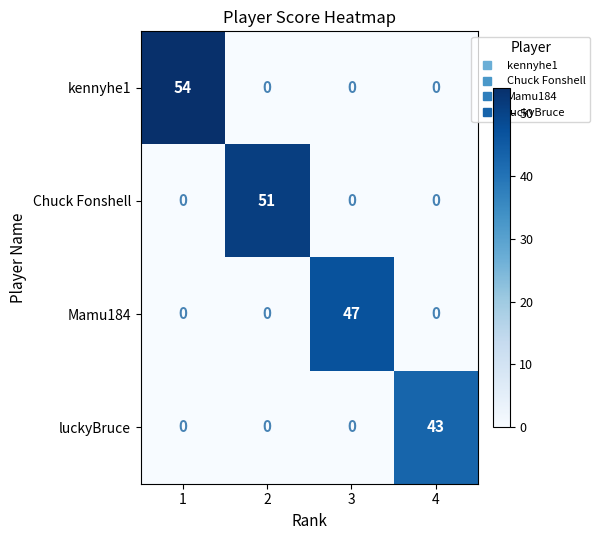

What is the difference between the maximum and minimum values in the kennyhe1 series?

54